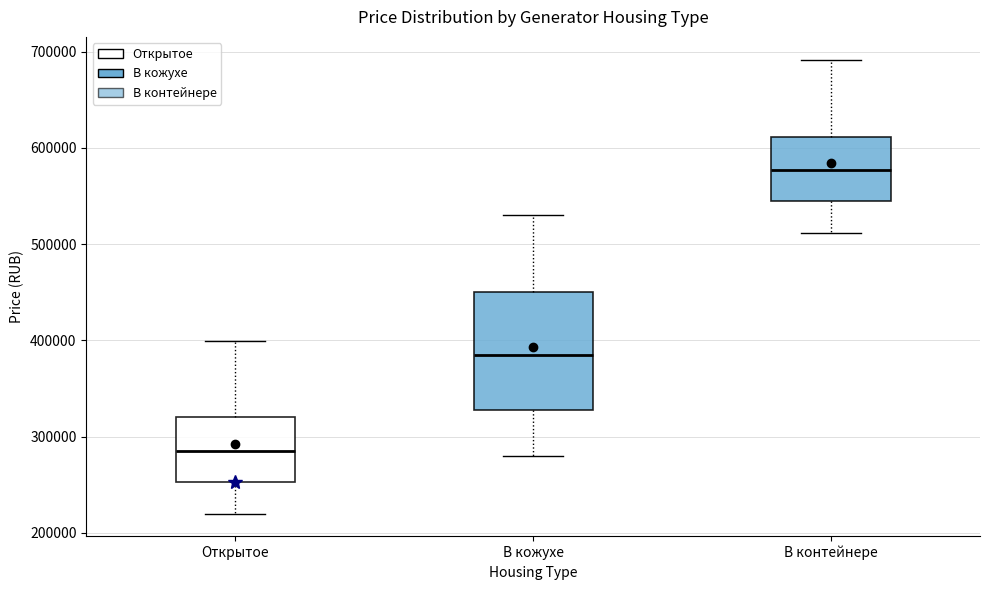

Comparing the boxes themselves (not the whiskers), which one is the tallest?

В кожухе